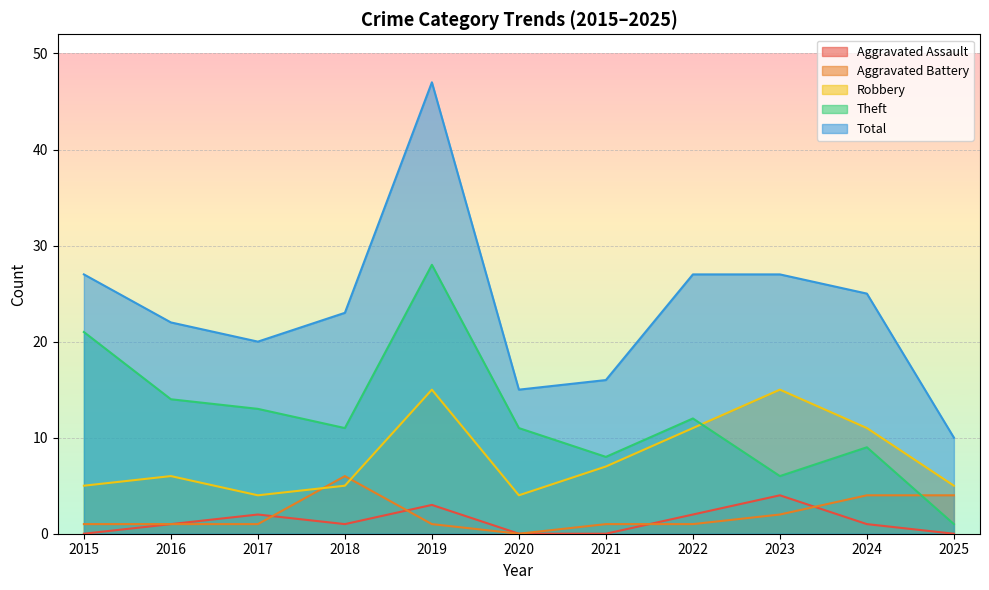

At which label does Aggravated Assault first exceed 1?

2017